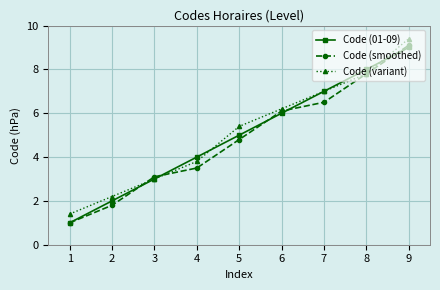

What is the total value across all series at 7?

20.5